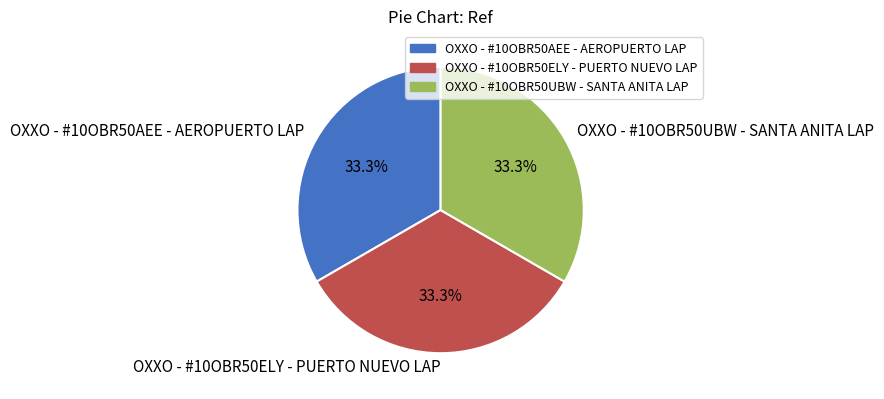

Does OXXO - #10OBR50ELY - PUERTO NUEVO LAP account for over 50% of the chart?

No